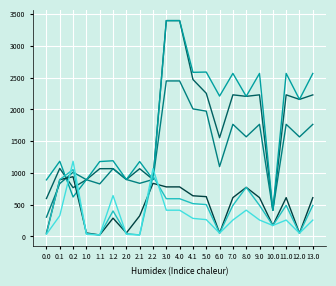

What is the maximum value shown in the chart?

3397.4